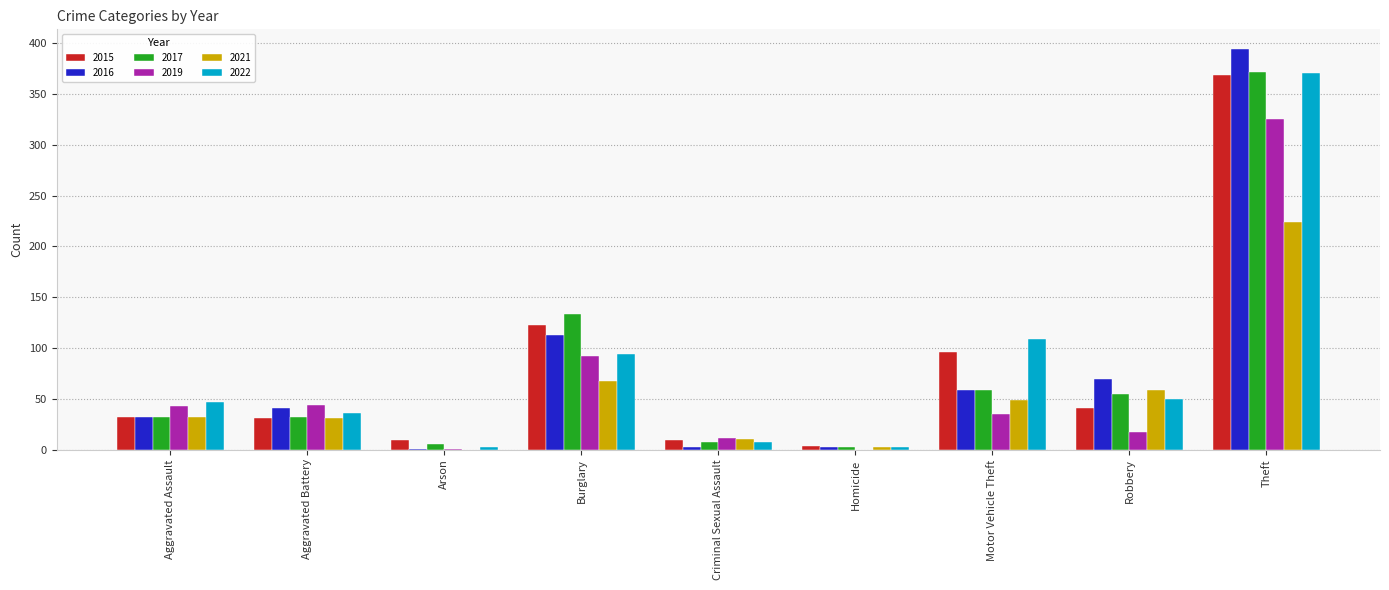

What is the sum of all 2022 values?

718